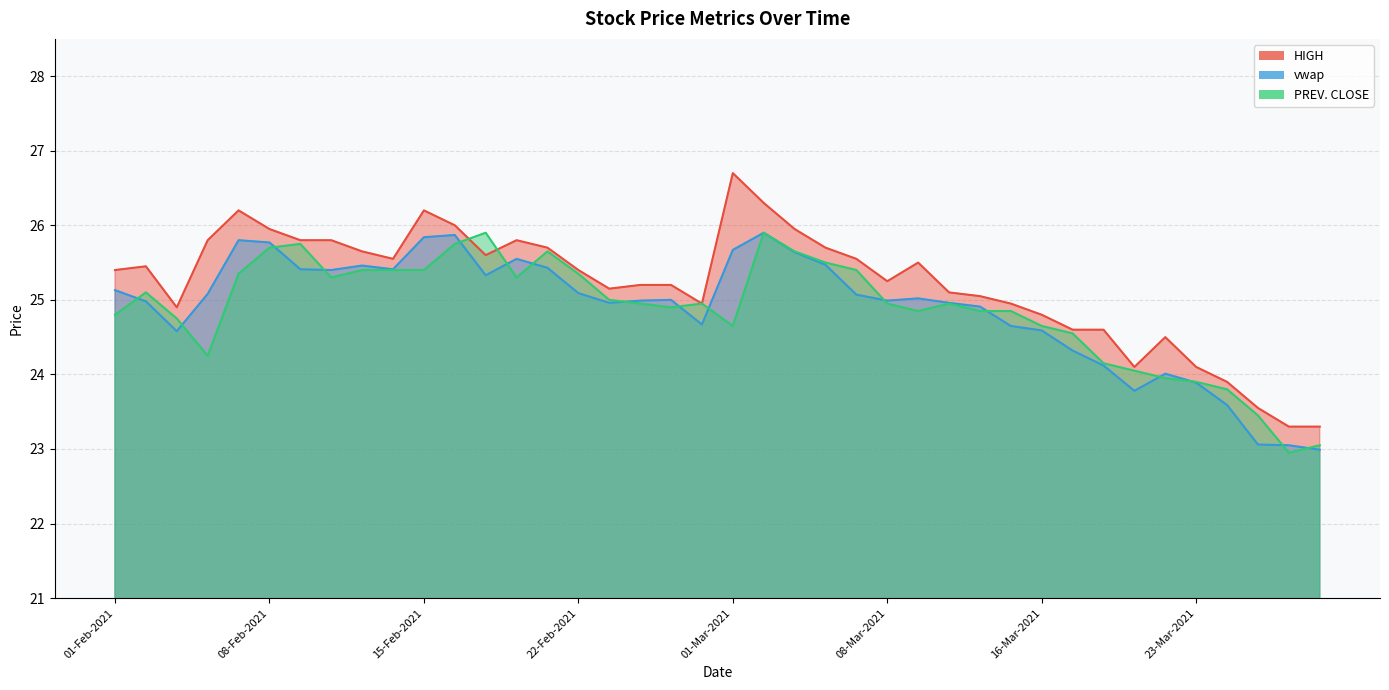

Does the chart display data point markers on the line(s)?

No